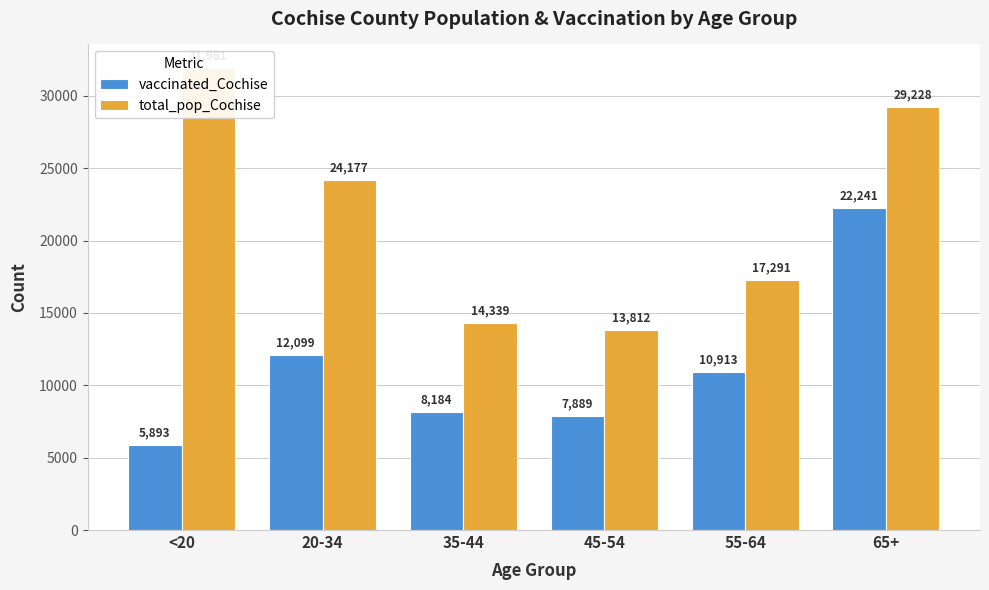

Rank the categories by total_pop_Cochise value from highest to lowest.

<20, 65+, 20-34, 55-64, 35-44, 45-54